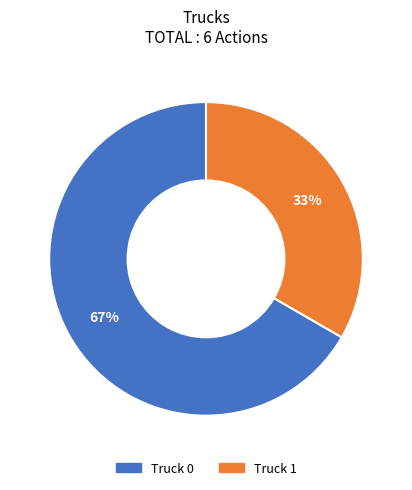

Does any single category account for the majority?

Yes